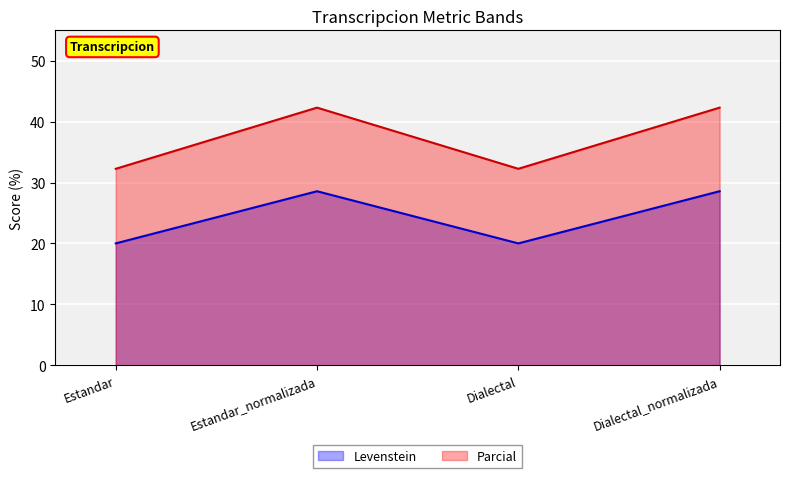

The value of Levenstein at Estandar_normalizada is 28.6. True or false?

True